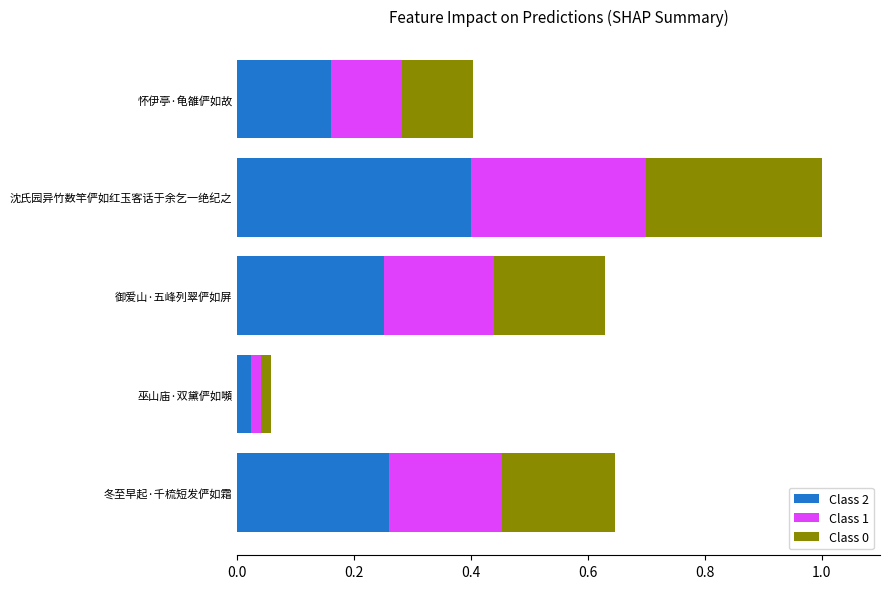

What is the difference between the maximum and minimum values in the Class 2 series?

0.4